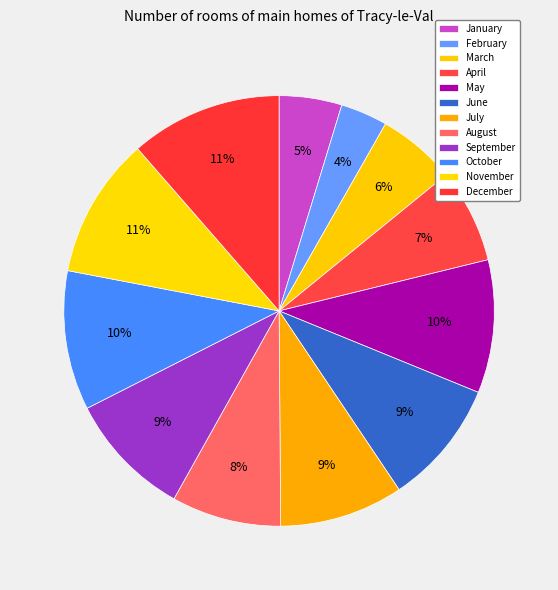

What is the ratio of the value at May to the value at April?

1.4